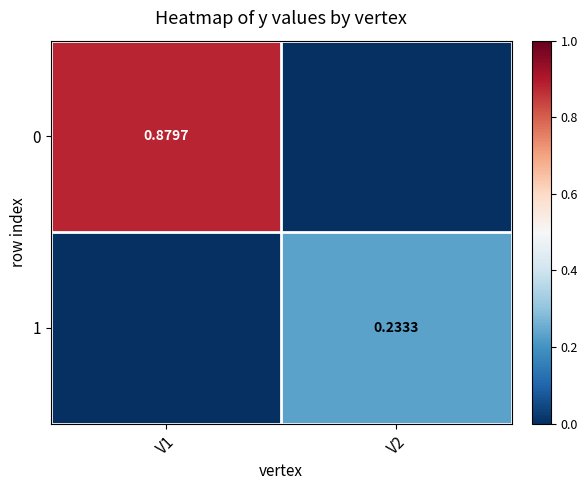

What is the spread (max minus min) of values at V2?

0.2